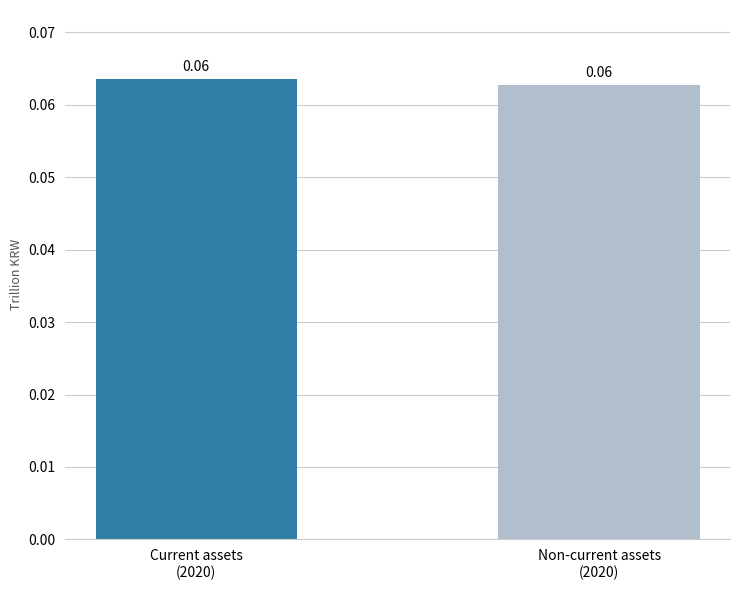

List the labels in order of value, largest first.

Current assets
(2020), Non-current assets
(2020)